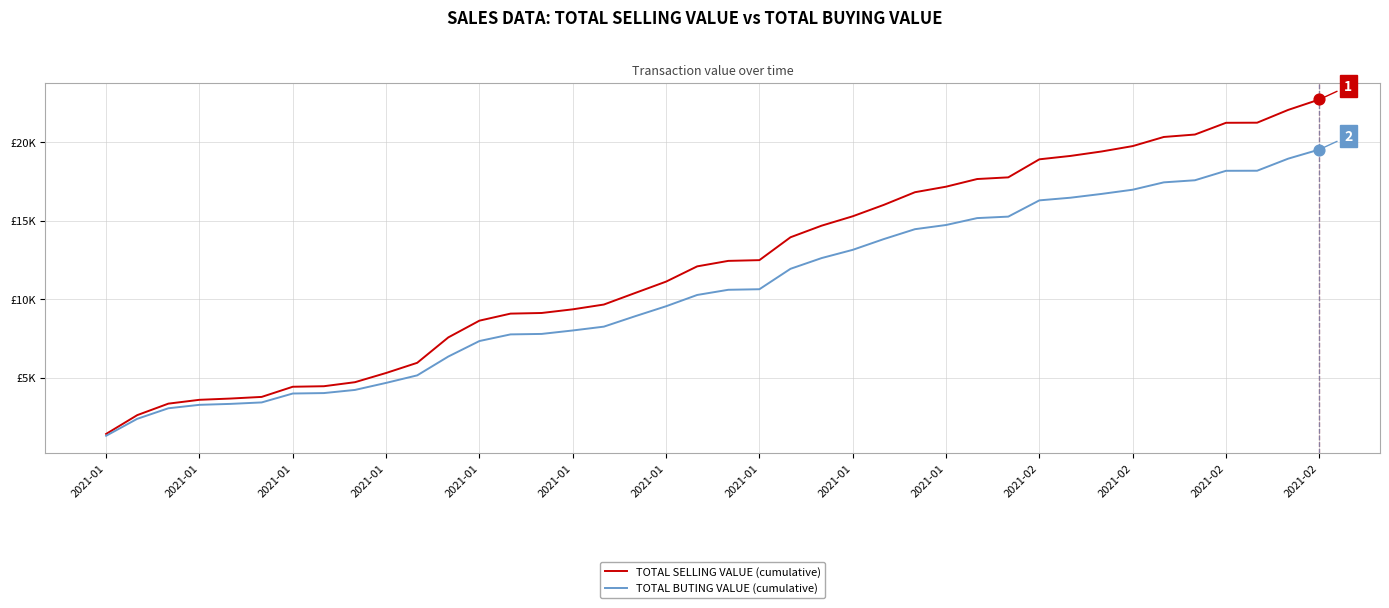

Is this an area chart (filled region under the line)?

No